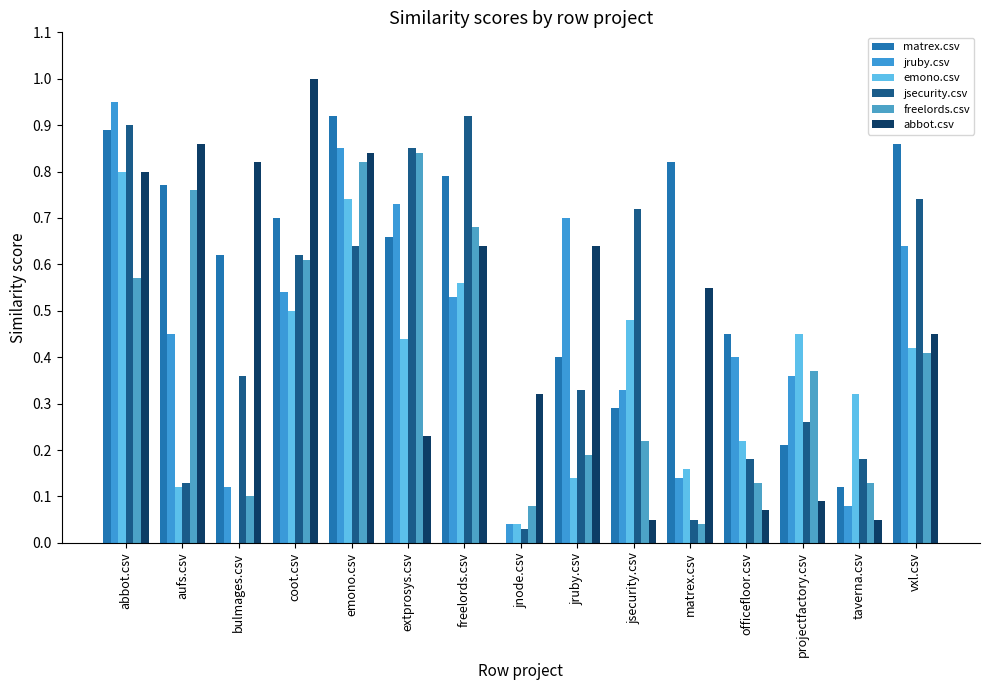

Reading left to right, list all the values displayed in this chart.

matrex.csv: abbot.csv=0.9	aufs.csv=0.8	bulmages.csv=0.6	coot.csv=0.7	emono.csv=0.9	extprosys.csv=0.7	freelords.csv=0.8	jnode.csv=0.0	jruby.csv=0.4	jsecurity.csv=0.3	matrex.csv=0.8	officefloor.csv=0.5	projectfactory.csv=0.2	taverna.csv=0.1	vxl.csv=0.9
jruby.csv: abbot.csv=0.9	aufs.csv=0.5	bulmages.csv=0.1	coot.csv=0.5	emono.csv=0.8	extprosys.csv=0.7	freelords.csv=0.5	jnode.csv=0.0	jruby.csv=0.7	jsecurity.csv=0.3	matrex.csv=0.1	officefloor.csv=0.4	projectfactory.csv=0.4	taverna.csv=0.1	vxl.csv=0.6
emono.csv: abbot.csv=0.8	aufs.csv=0.1	bulmages.csv=0.0	coot.csv=0.5	emono.csv=0.7	extprosys.csv=0.4	freelords.csv=0.6	jnode.csv=0.0	jruby.csv=0.1	jsecurity.csv=0.5	matrex.csv=0.2	officefloor.csv=0.2	projectfactory.csv=0.5	taverna.csv=0.3	vxl.csv=0.4
jsecurity.csv: abbot.csv=0.9	aufs.csv=0.1	bulmages.csv=0.4	coot.csv=0.6	emono.csv=0.6	extprosys.csv=0.8	freelords.csv=0.9	jnode.csv=0.0	jruby.csv=0.3	jsecurity.csv=0.7	matrex.csv=0.1	officefloor.csv=0.2	projectfactory.csv=0.3	taverna.csv=0.2	vxl.csv=0.7
freelords.csv: abbot.csv=0.6	aufs.csv=0.8	bulmages.csv=0.1	coot.csv=0.6	emono.csv=0.8	extprosys.csv=0.8	freelords.csv=0.7	jnode.csv=0.1	jruby.csv=0.2	jsecurity.csv=0.2	matrex.csv=0.0	officefloor.csv=0.1	projectfactory.csv=0.4	taverna.csv=0.1	vxl.csv=0.4
abbot.csv: abbot.csv=0.8	aufs.csv=0.9	bulmages.csv=0.8	coot.csv=1.0	emono.csv=0.8	extprosys.csv=0.2	freelords.csv=0.6	jnode.csv=0.3	jruby.csv=0.6	jsecurity.csv=0.1	matrex.csv=0.6	officefloor.csv=0.1	projectfactory.csv=0.1	taverna.csv=0.1	vxl.csv=0.5